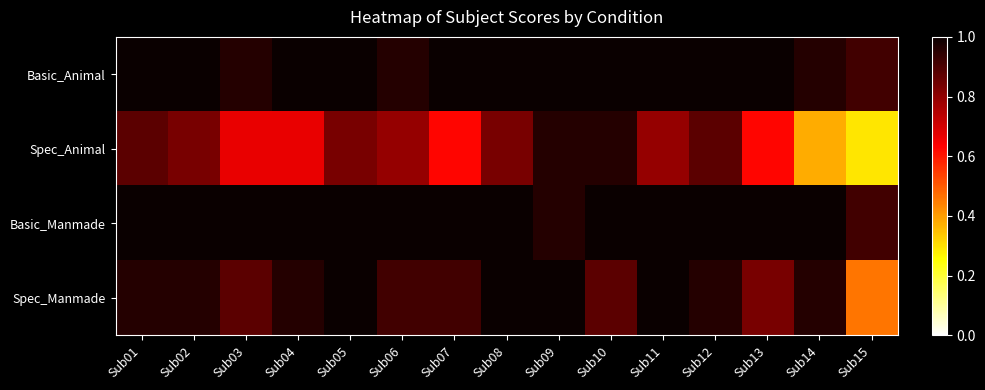

At how many categories does at least one series exceed 0?

15